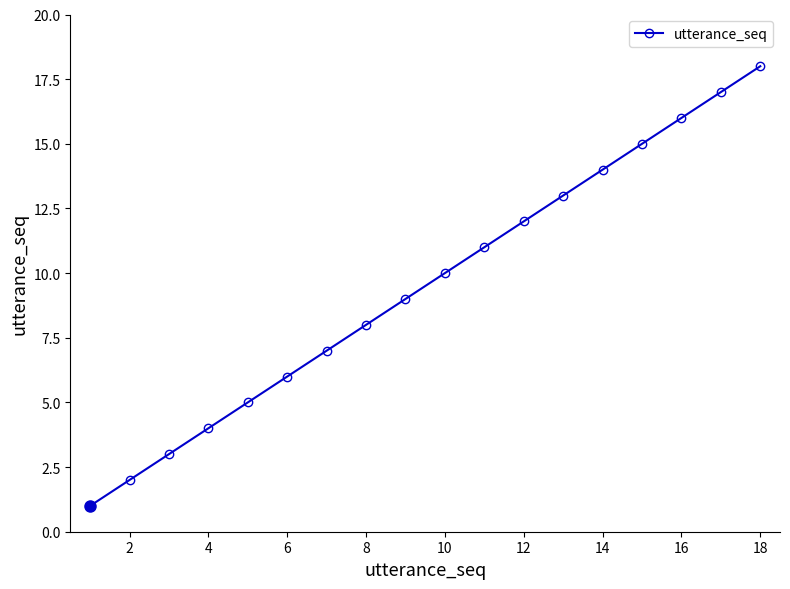

What is the minimum value shown in the chart?

1